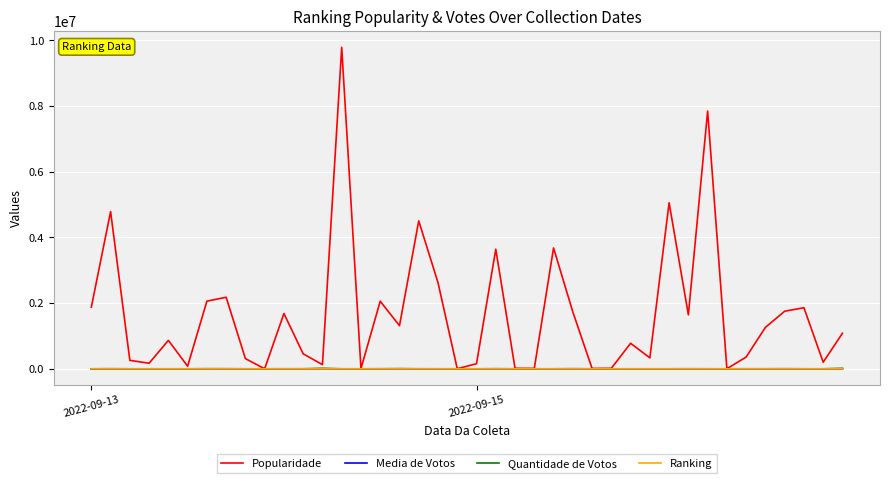

Which series has the largest range (max minus min)?

Popularidade